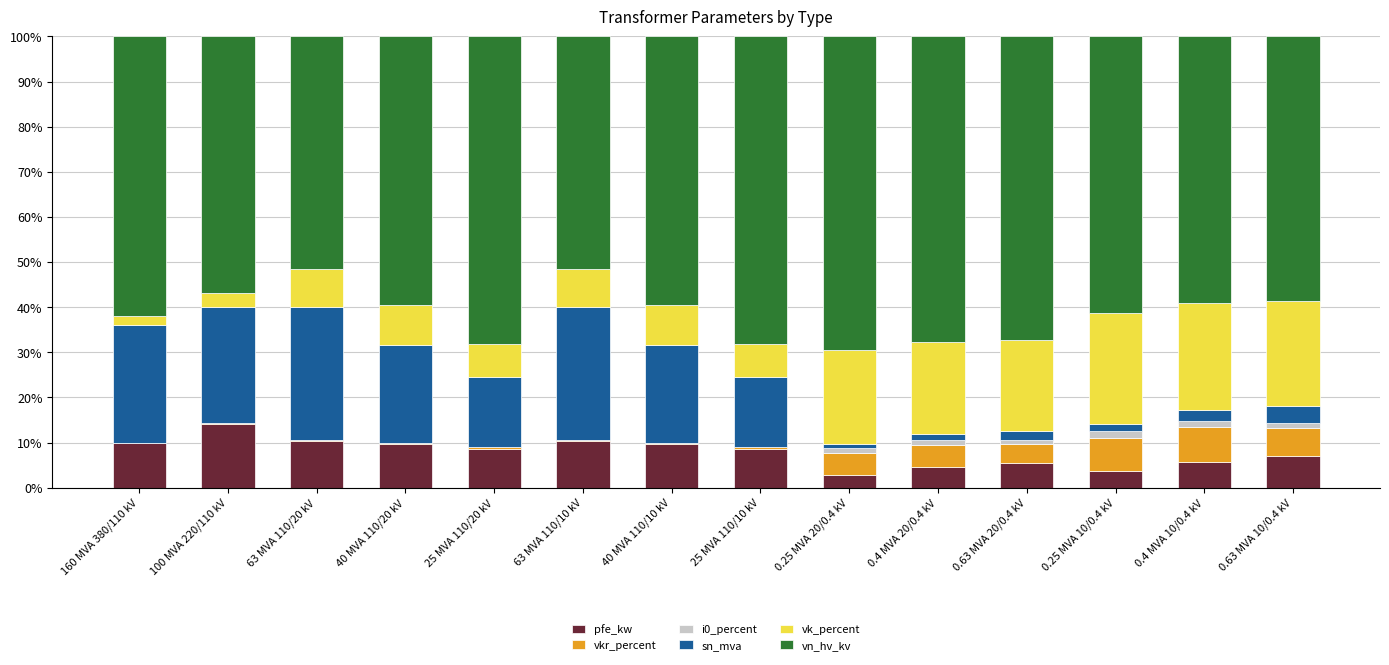

At which label does pfe_kw reach its peak?

100 MVA 220/110 kV